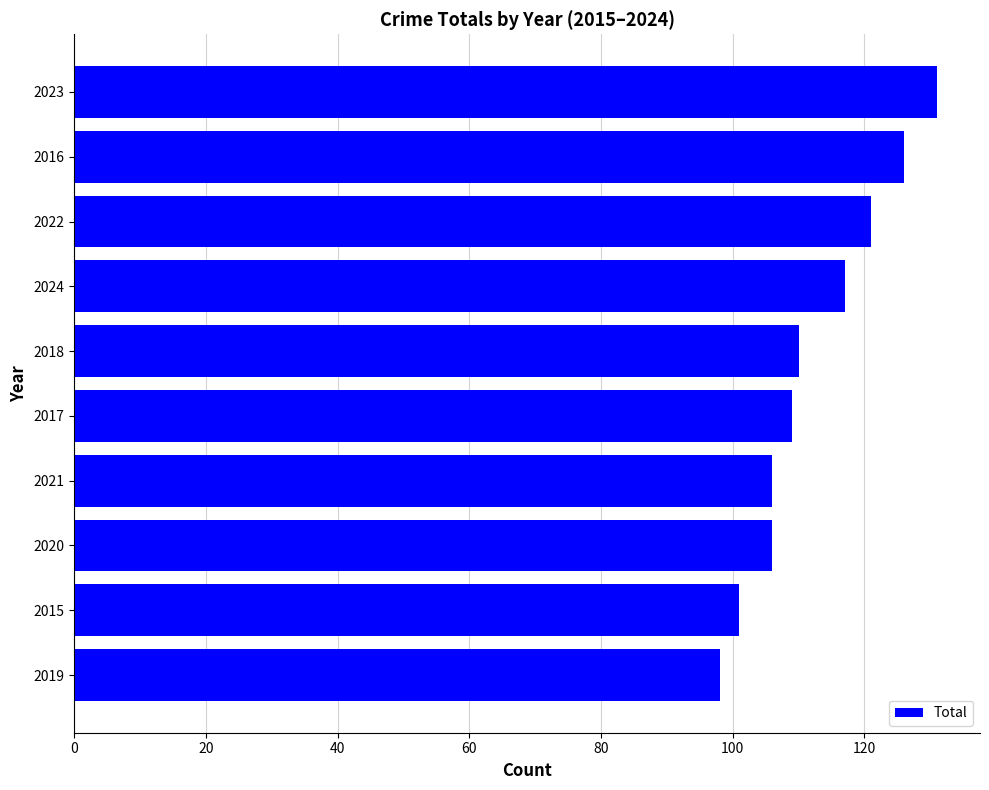

What is the change in value from 2020 to 2018?

+4